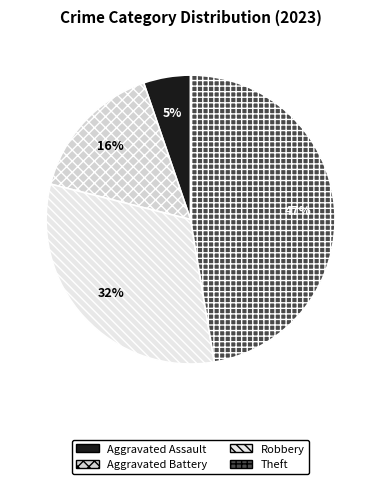

Which category has the biggest portion of the pie?

Theft